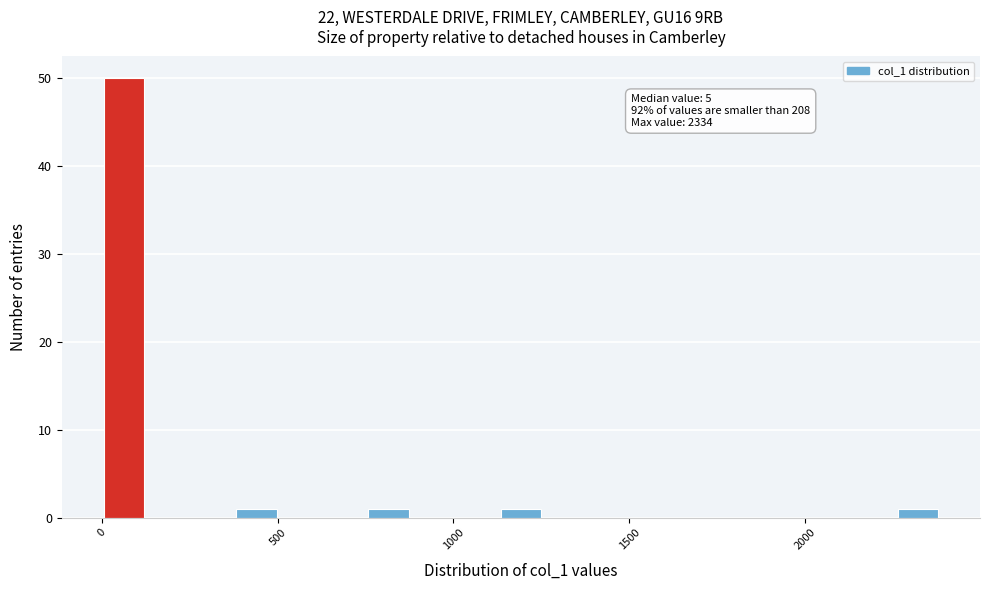

Around what value on the x-axis is the tallest bar? Give the approximate position of its centre, as read against the axis.

50